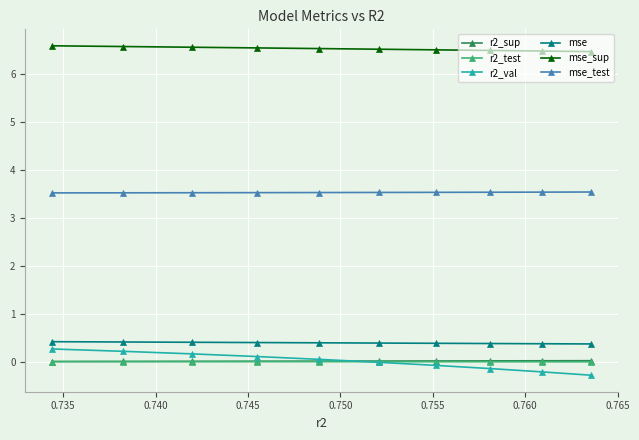

Which series has the largest total across all categories?

mse_sup